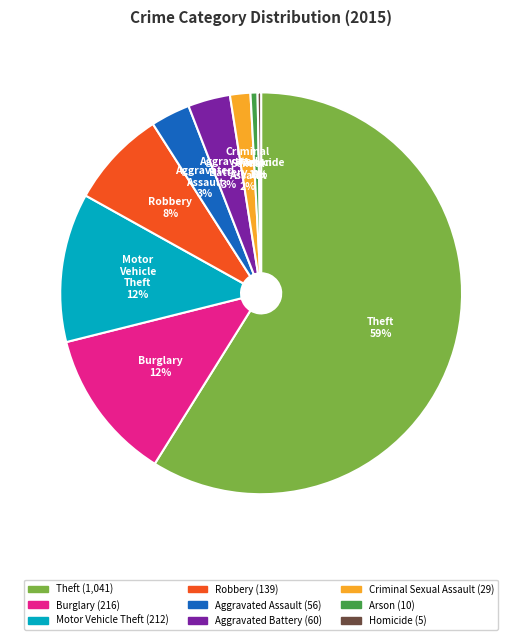

How many slices are in this pie chart?

9